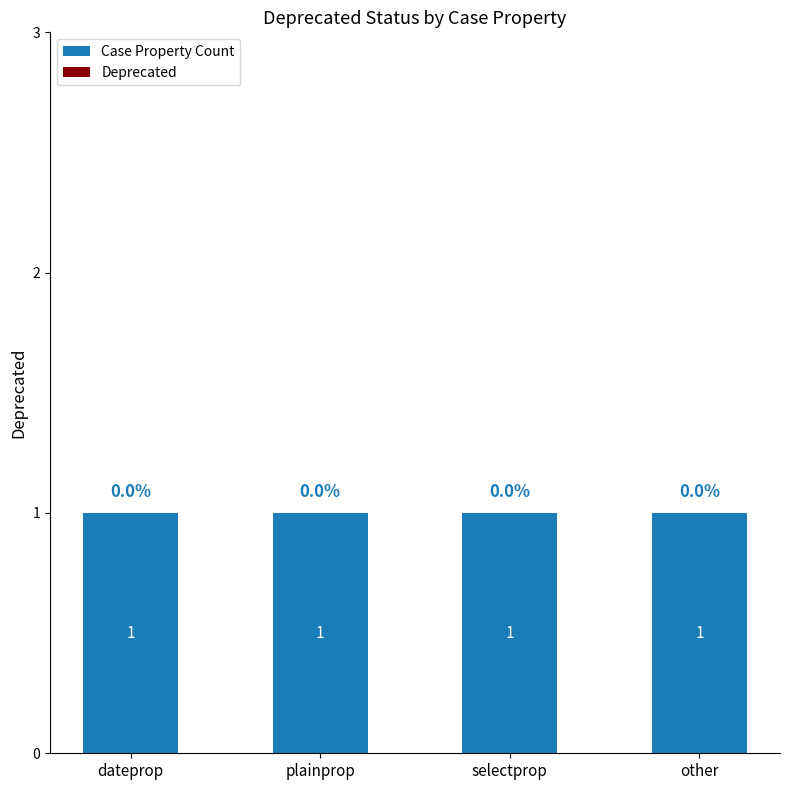

Are the bars horizontal?

No